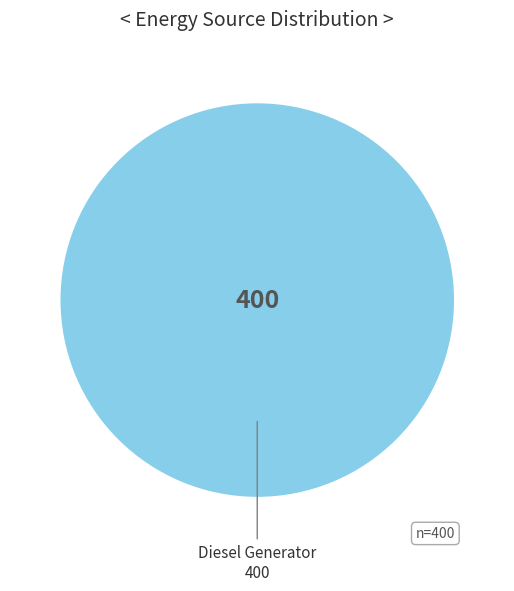

Is there a majority slice in this chart?

Yes